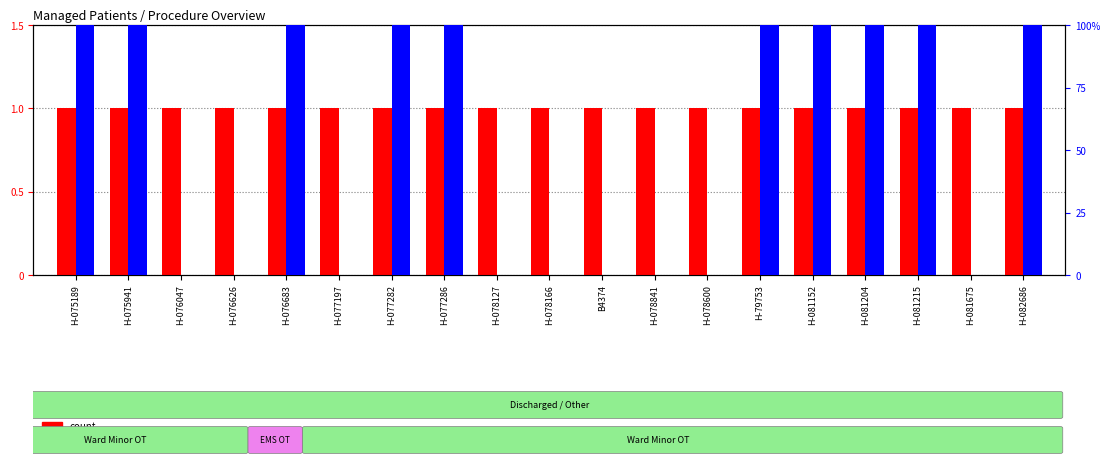

True or false: percentile rank within the sample has a value of 100 at H-79753.

True